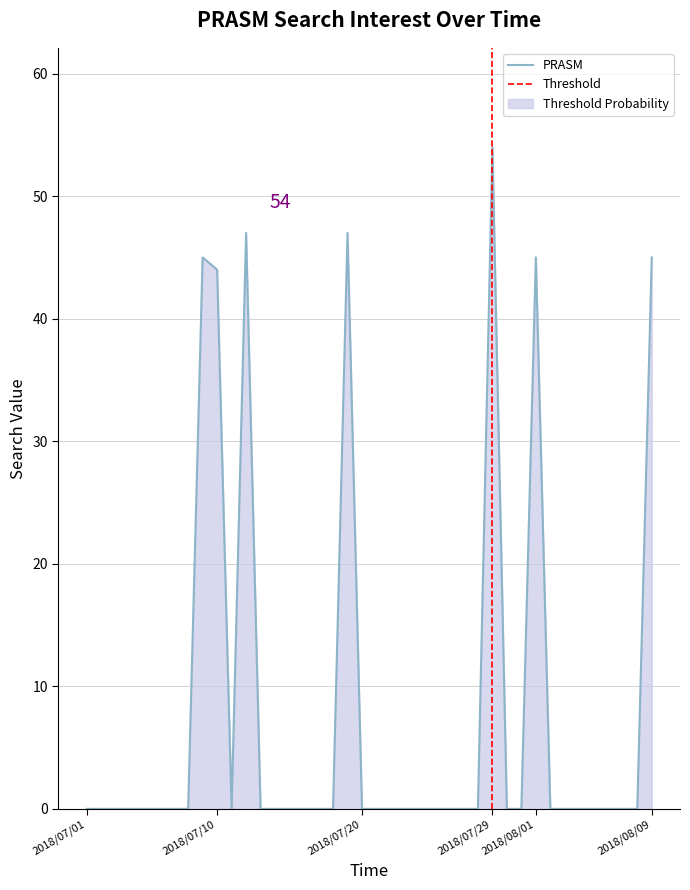

What is the difference between the second highest and second lowest values?

47